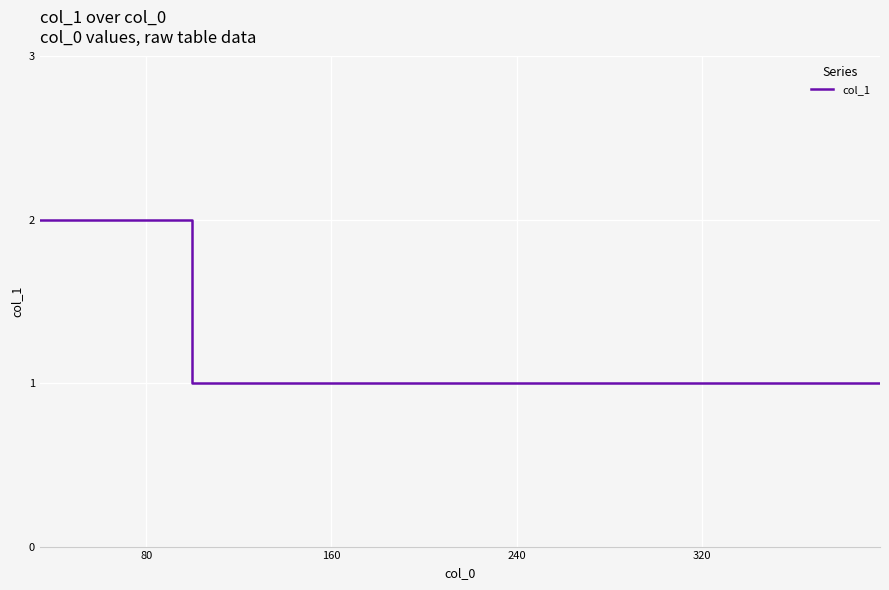

Does the chart have visible grid lines?

Yes